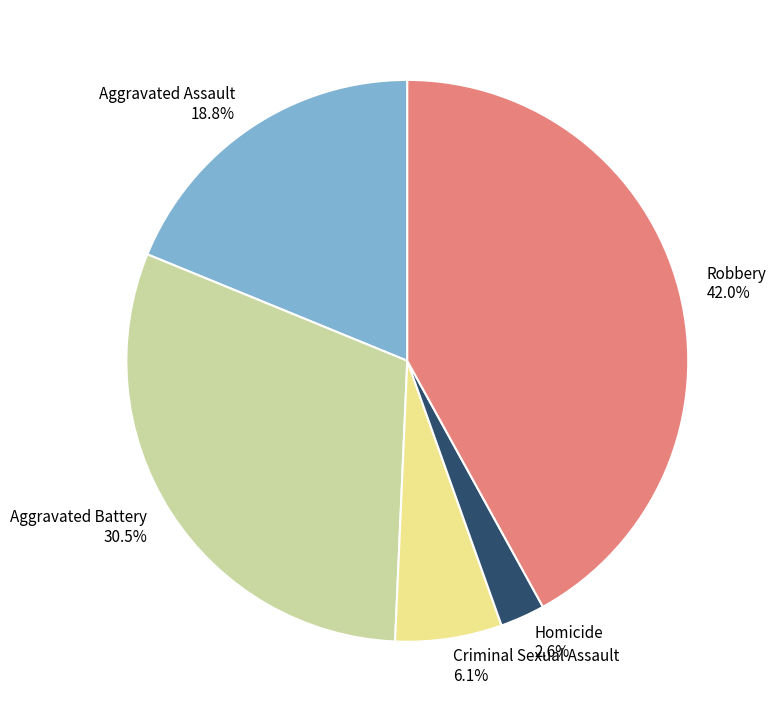

Does Aggravated Battery represent more than half of the total?

No